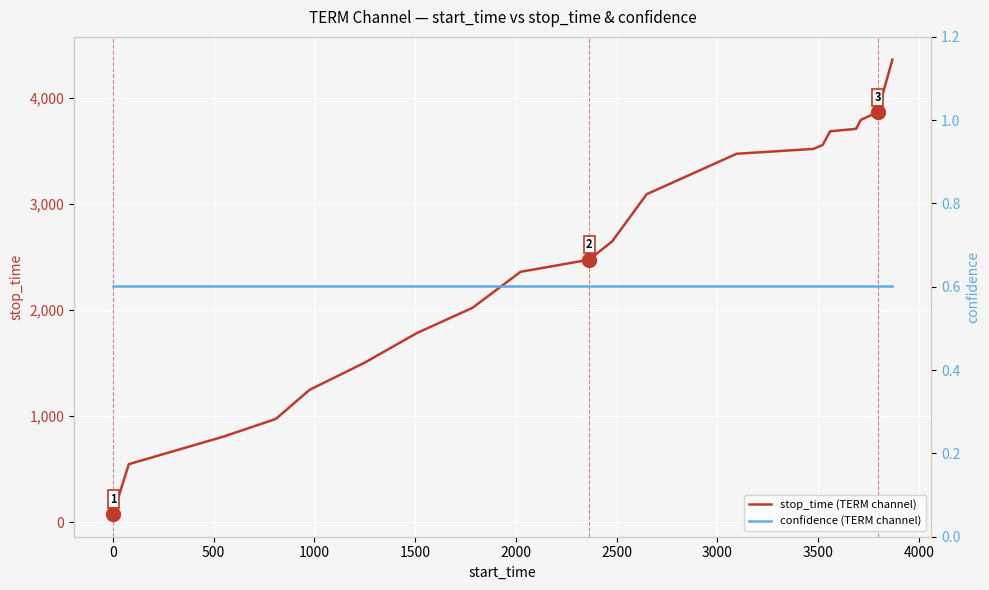

True or false: stop_time (TERM channel) and confidence (TERM channel) cross at least once.

False